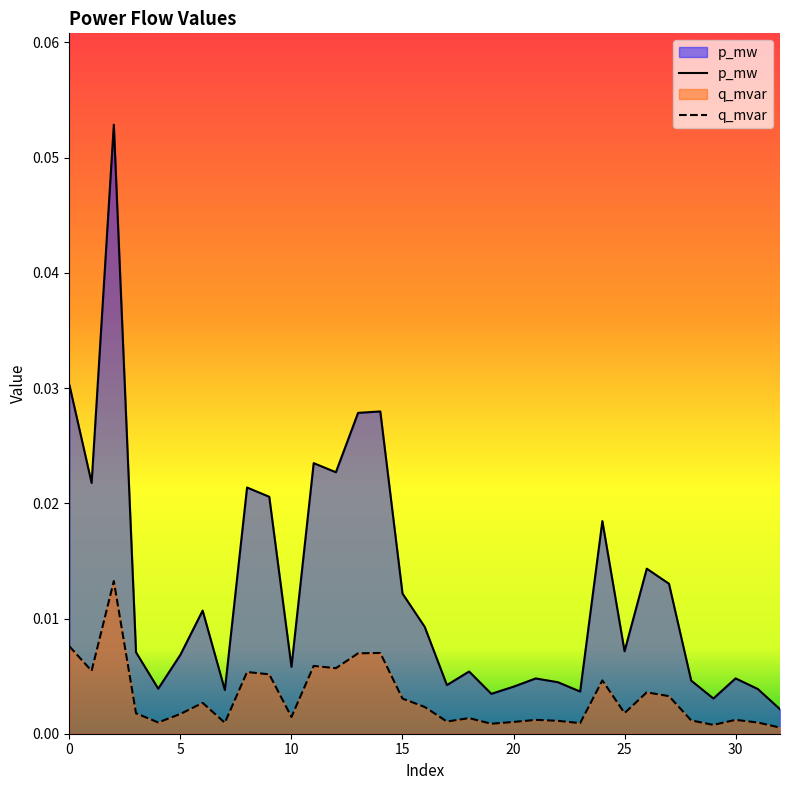

At which label is q_mvar closest to 0?

32